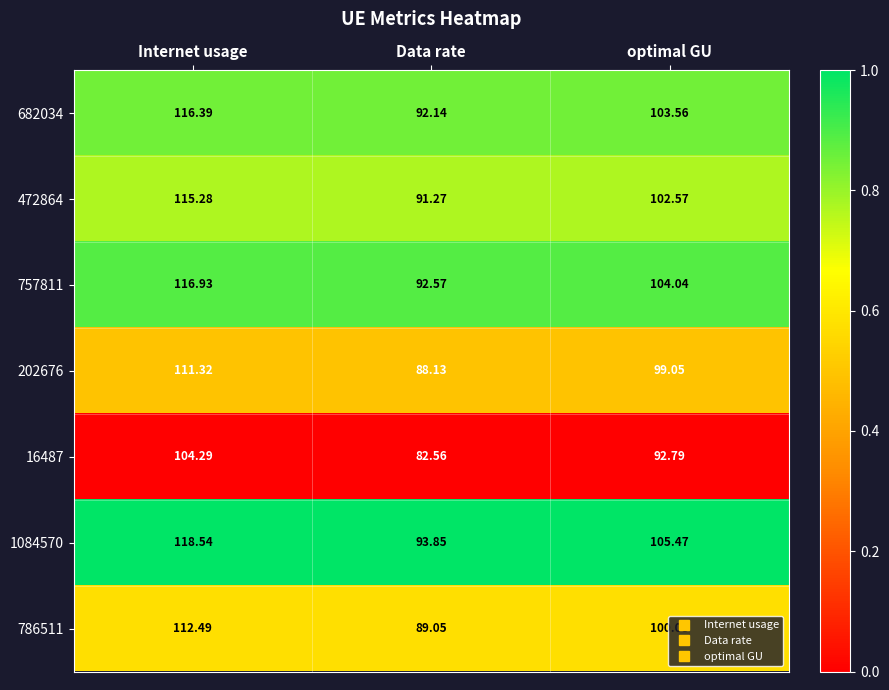

At which label does 202676 first exceed 99?

Internet usage